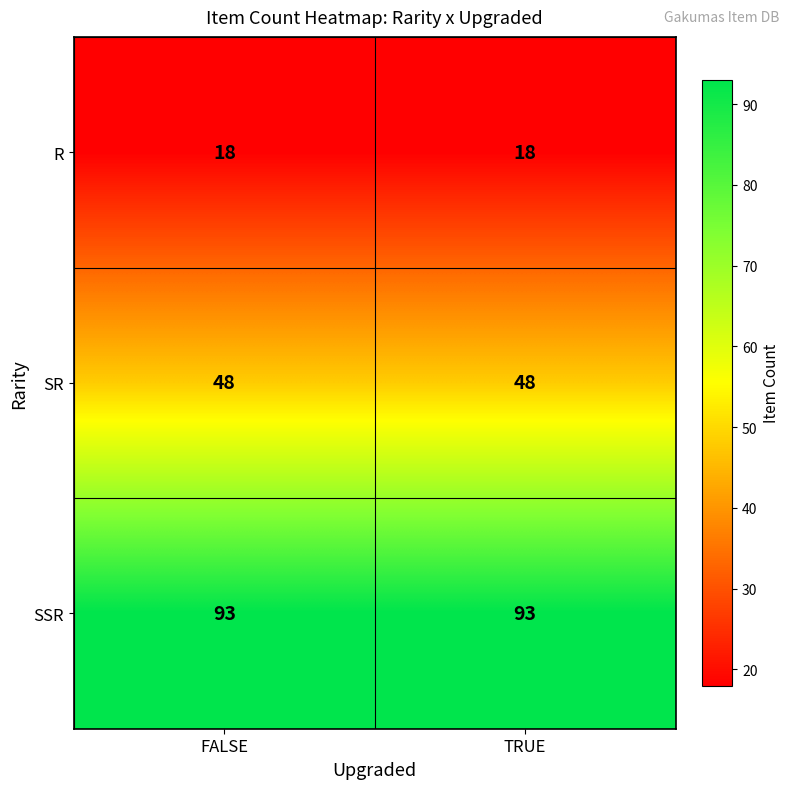

What is the difference between the highest and lowest values at TRUE?

75